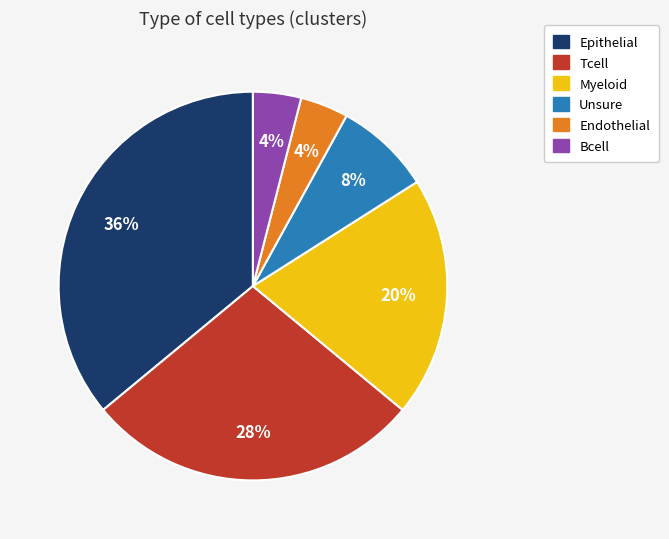

Approximately how many times larger is the value at Myeloid compared to Bcell?

5.0